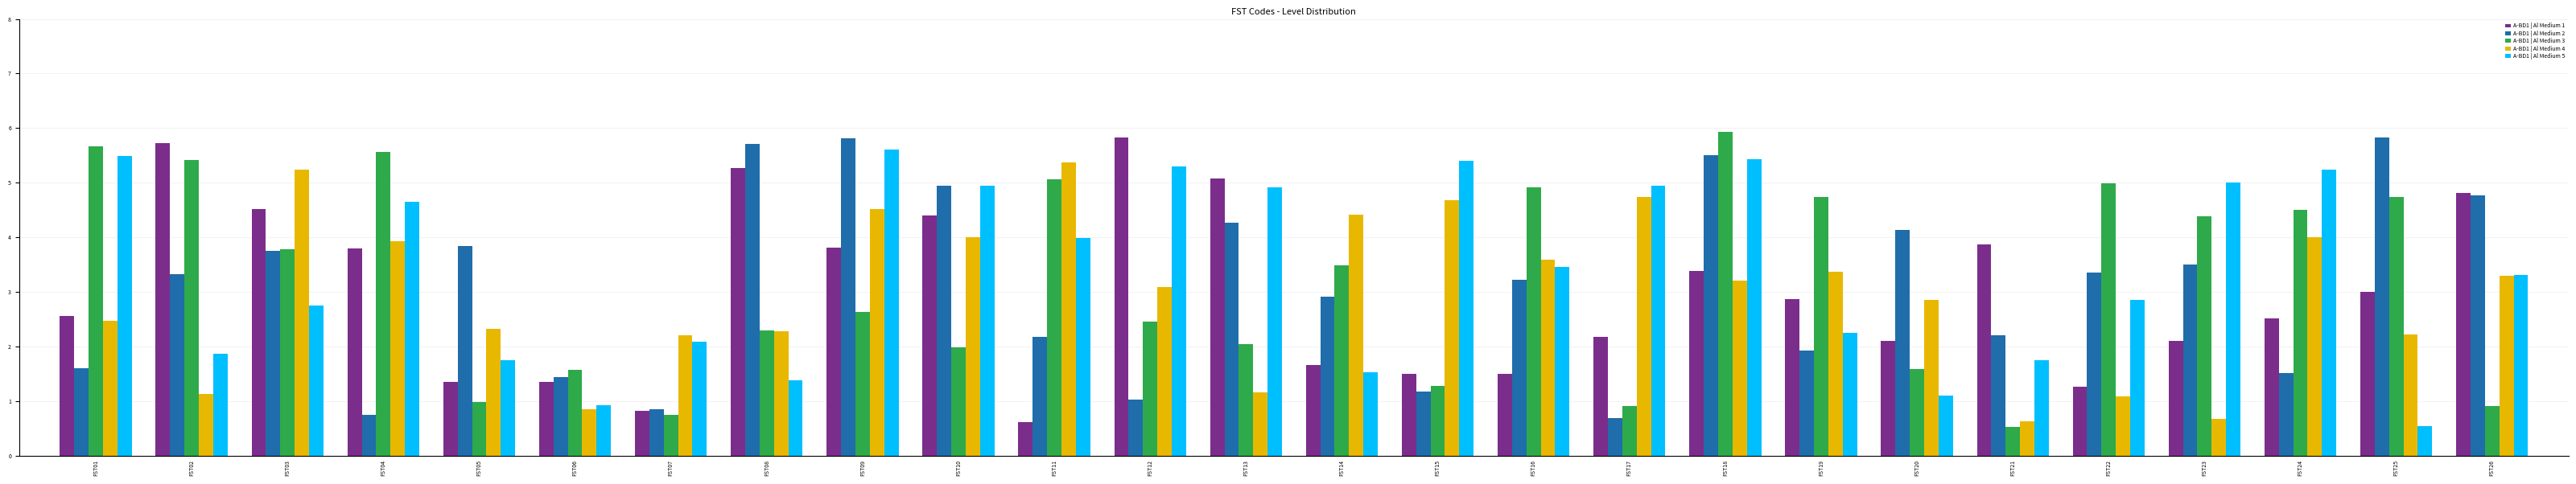

Which category has the highest value across all series?

FST18